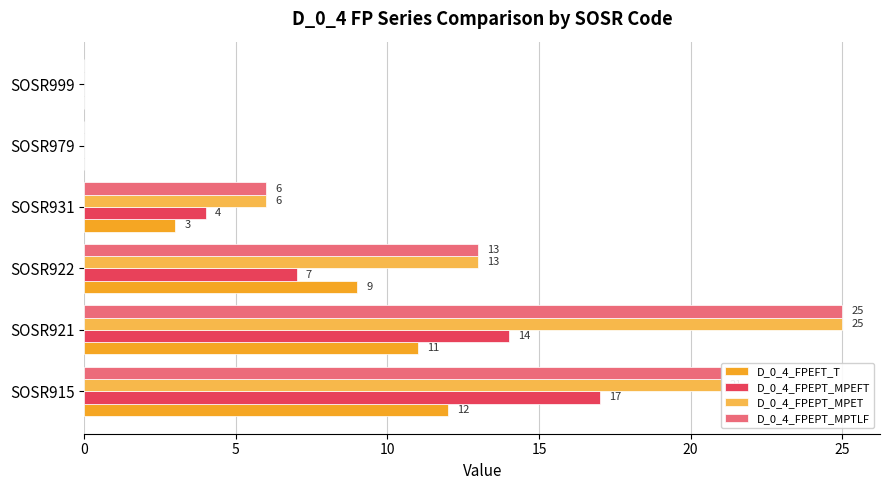

Which series changed the most between SOSR915 and SOSR922?

D_0_4_FPEPT_MPEFT